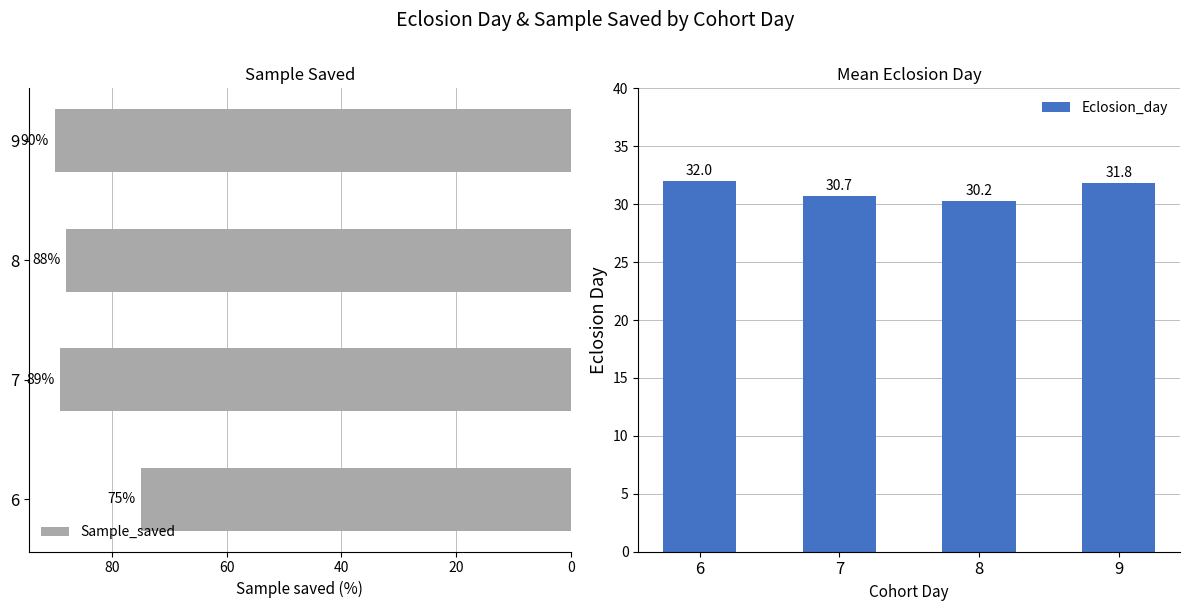

What is the sum of the Sample_saved values at 9 and 6?

165